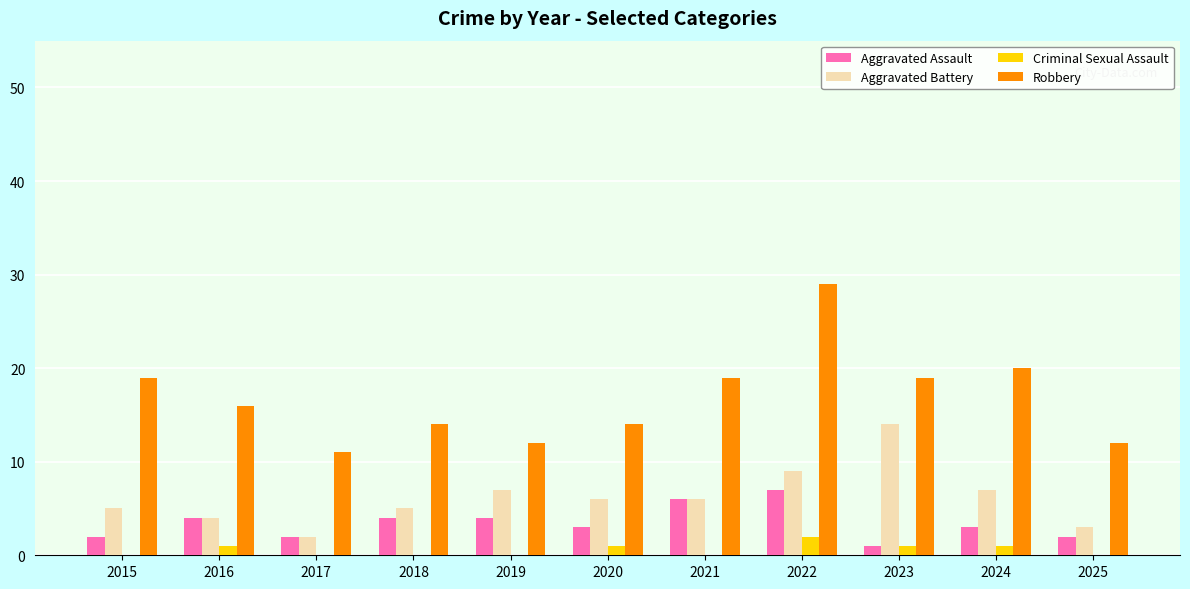

How many groups of bars are there?

11